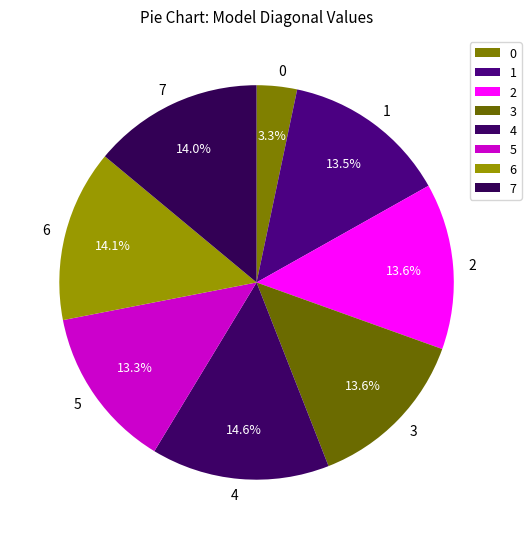

Is 4 the majority of the pie?

No